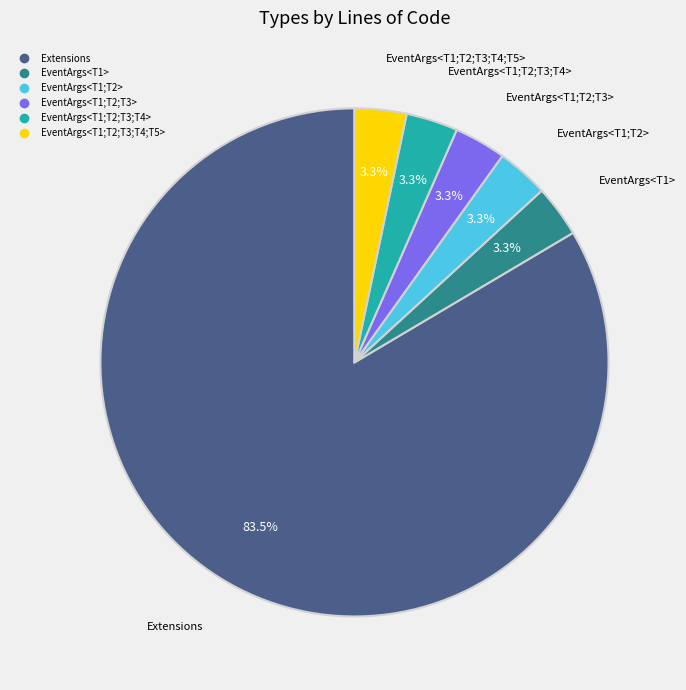

What percentage is the EventArgs<T1;T2;T3;T4> slice, to the nearest percent?

3%